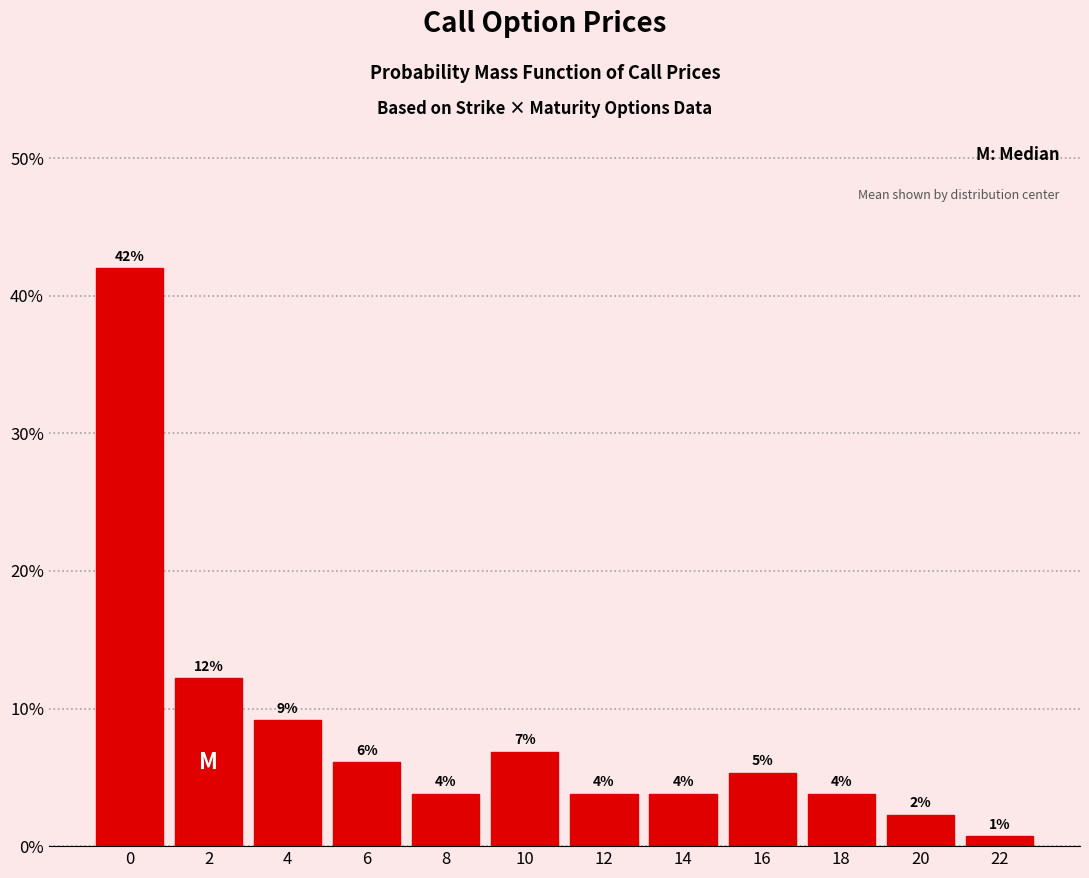

How many bars are there in total?

12